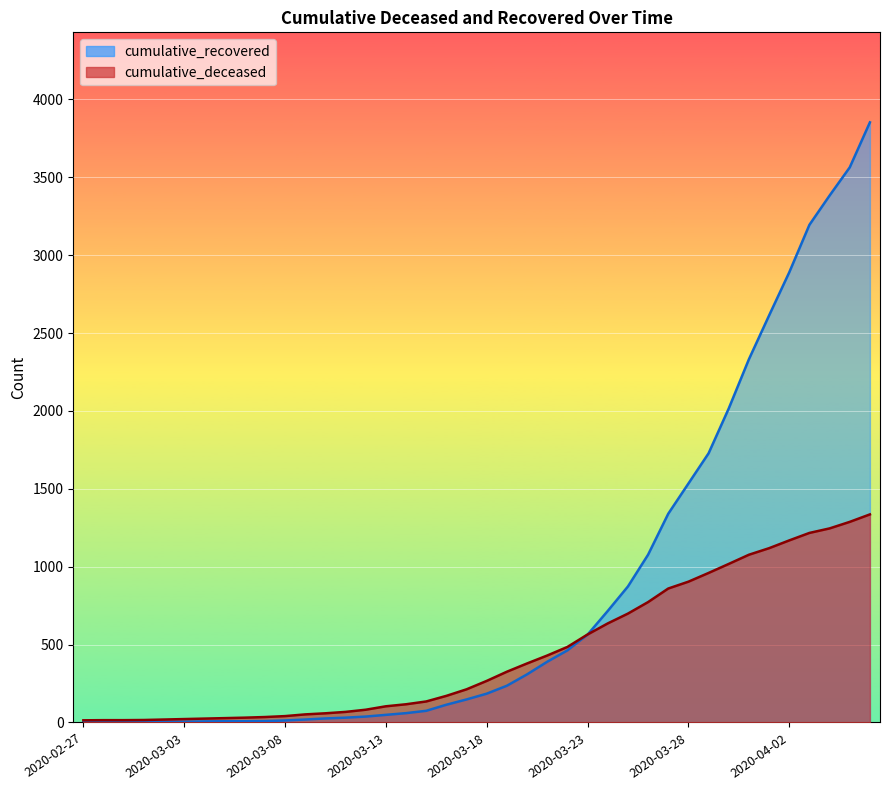

What is the minimum value for cumulative_recovered?

2